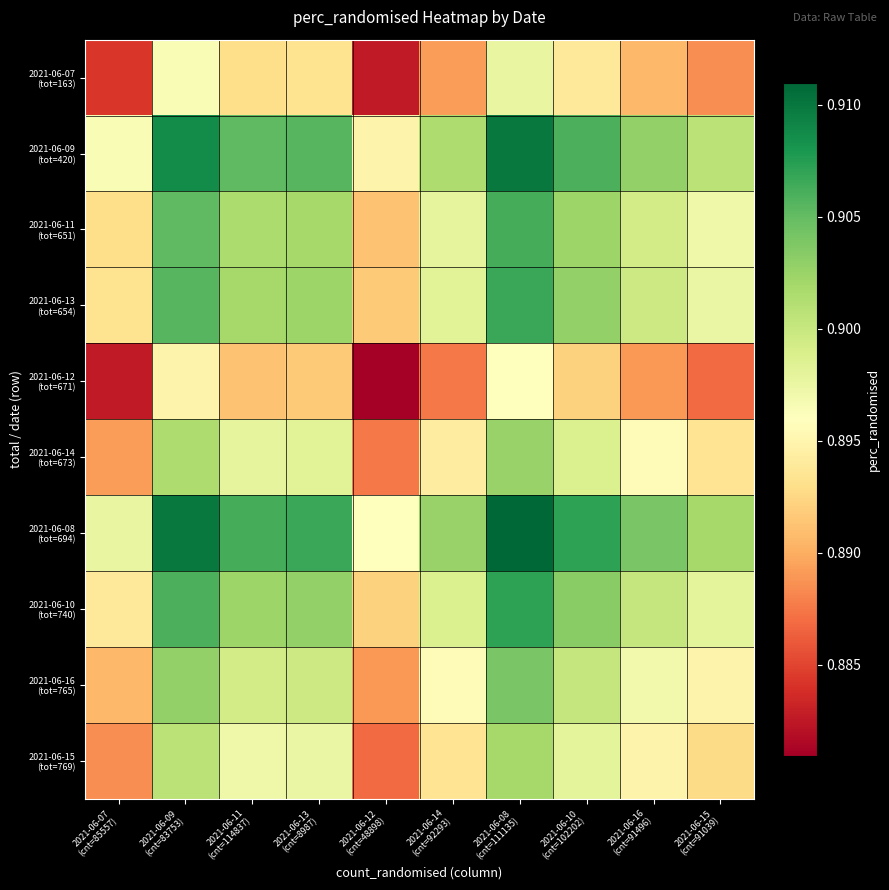

What is the minimum value shown in the chart?

0.9